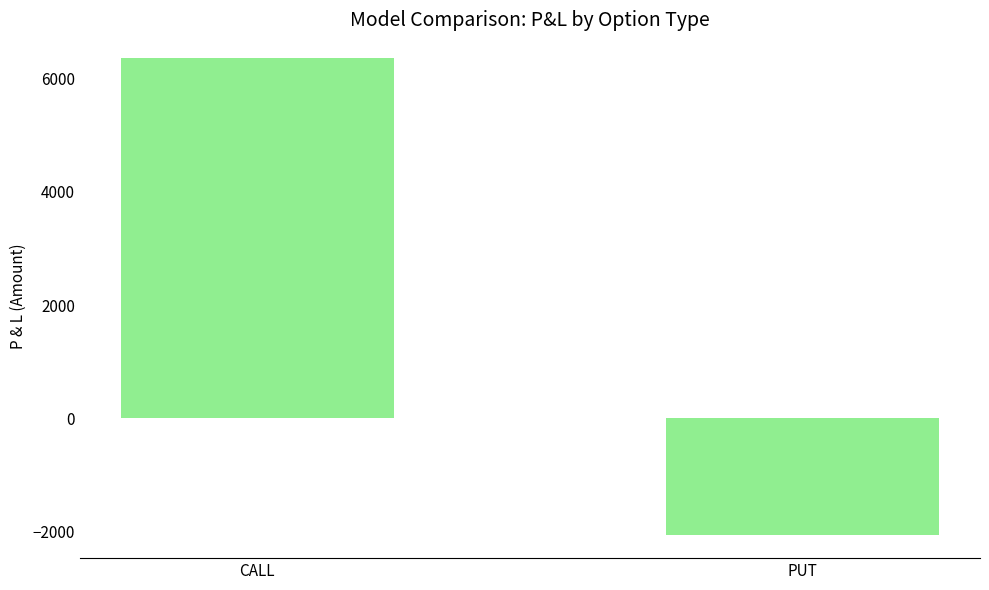

At which category does the chart reach its peak across all series?

CALL